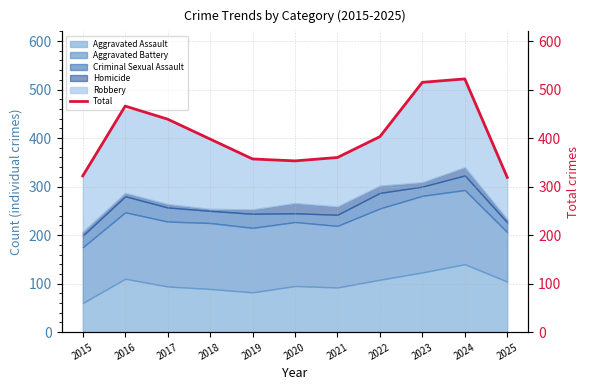

What is the change in value from 2021 to 2025?

-41